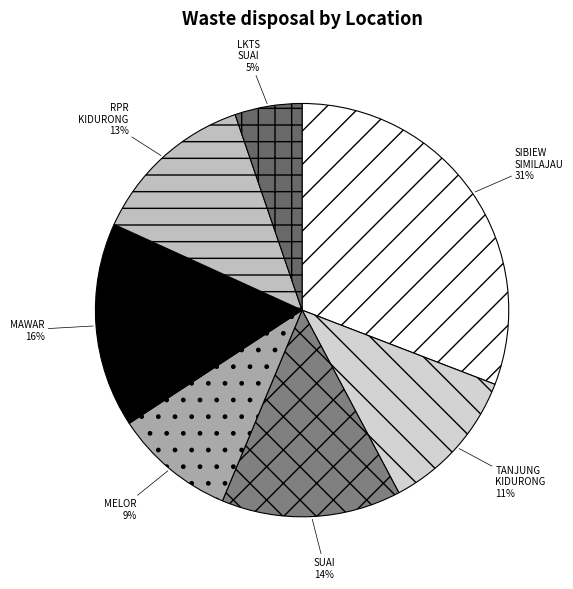

Count the number of slices in the pie.

7